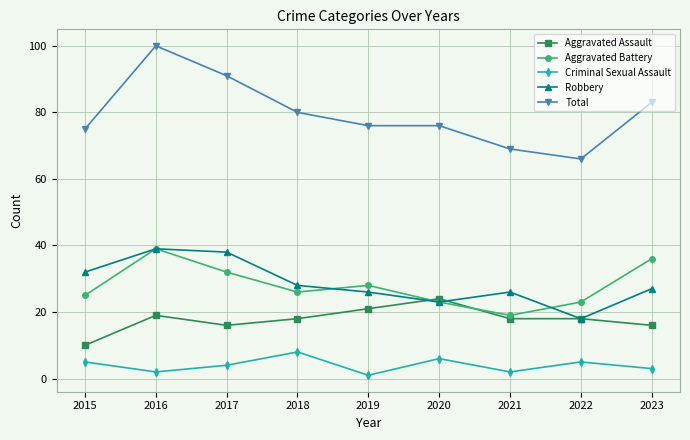

Which category has the lowest value in the Aggravated Assault series?

2015